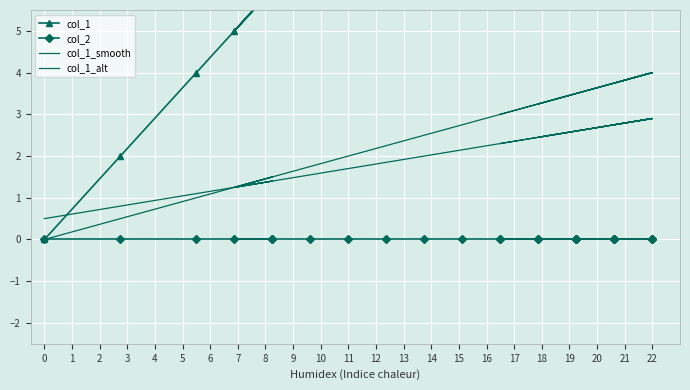

Is the value of col_1_smooth at 7 greater than the value of col_2 at 10?

Yes